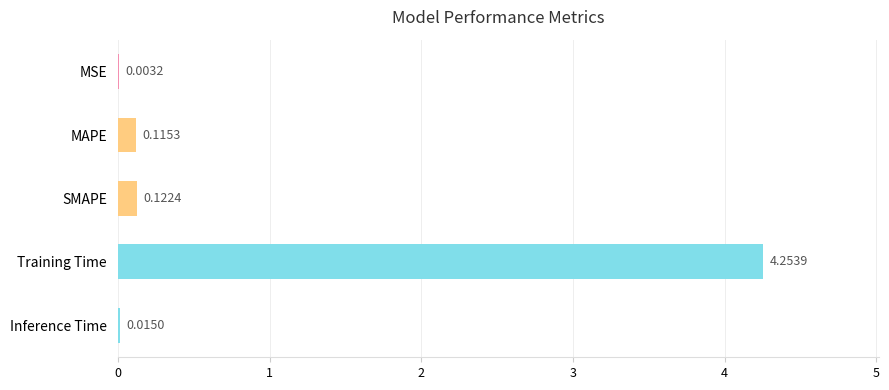

What is the change in value from MSE to Training Time?

+4.3